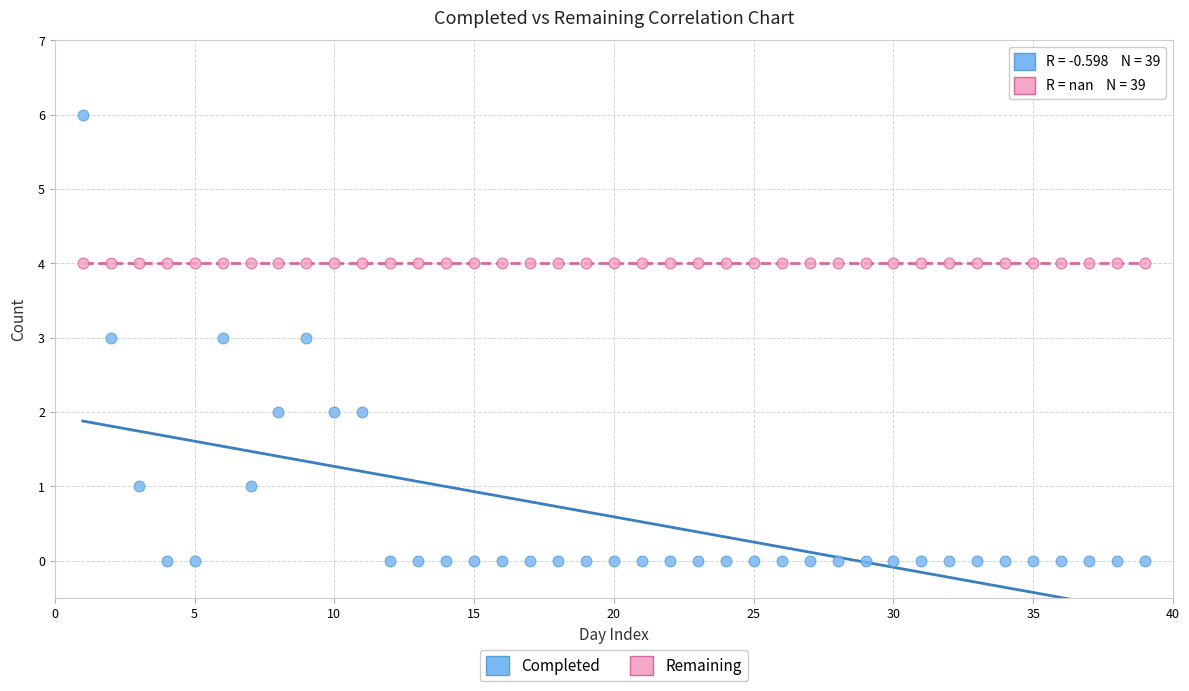

Which series reaches the minimum Y coordinate?

Completed